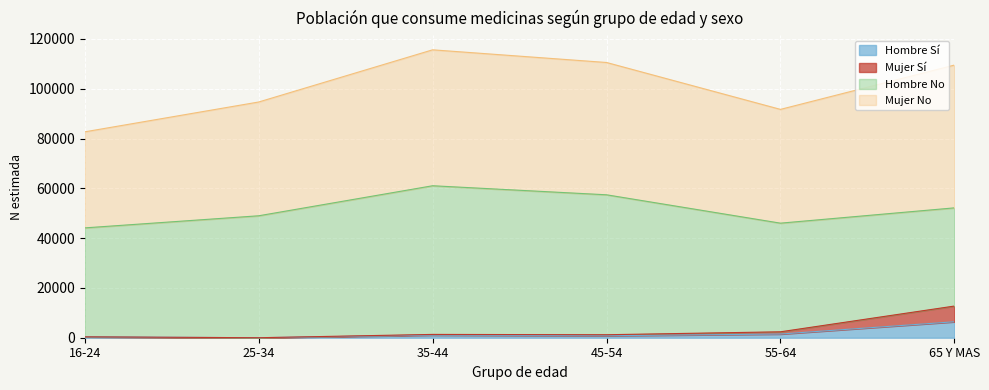

How many interior local peaks does the Hombre Si (N estimada) series have?

1